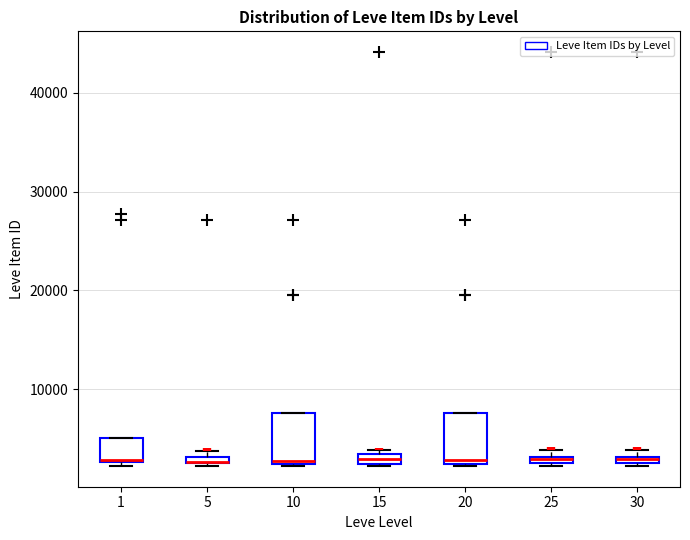

Where is the upper edge of the box at x = 10 on the y-axis? The values are not printed on the chart, so give them approximately, as read against the axis.

8000